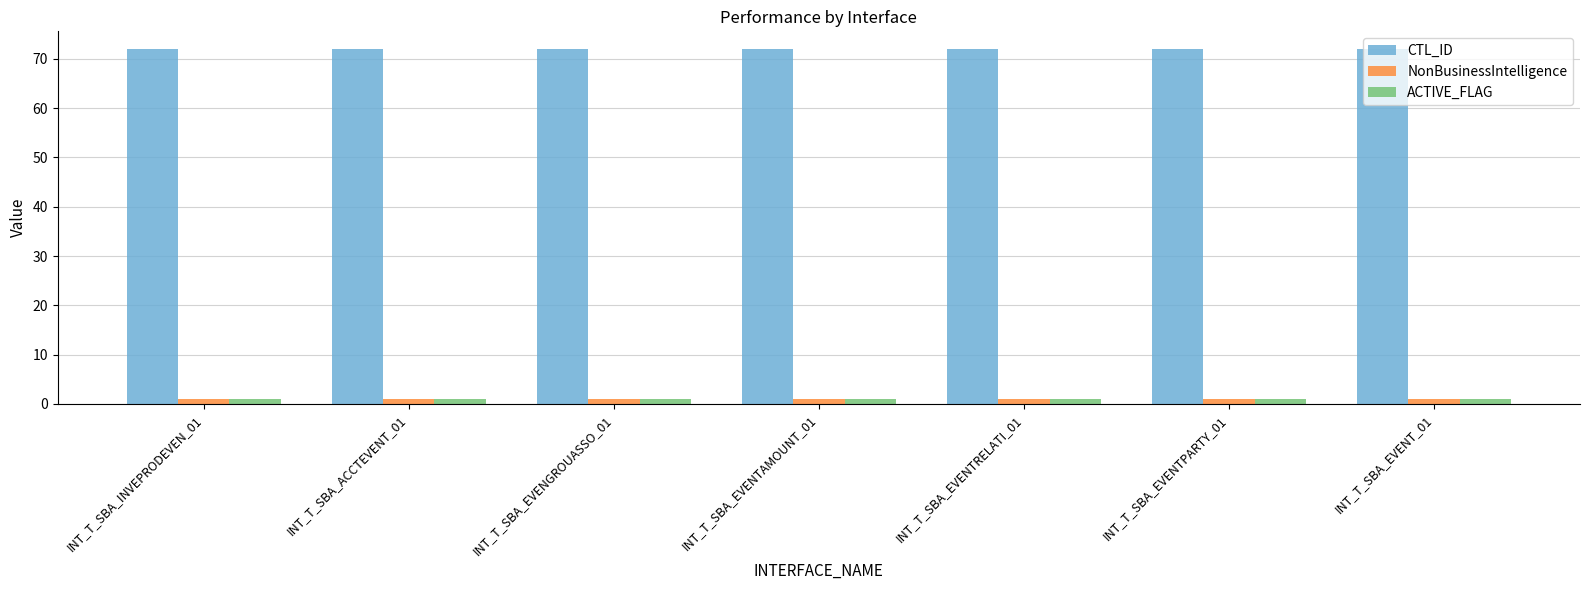

What is the value of the CTL_ID bar at the 2nd from the left?

72